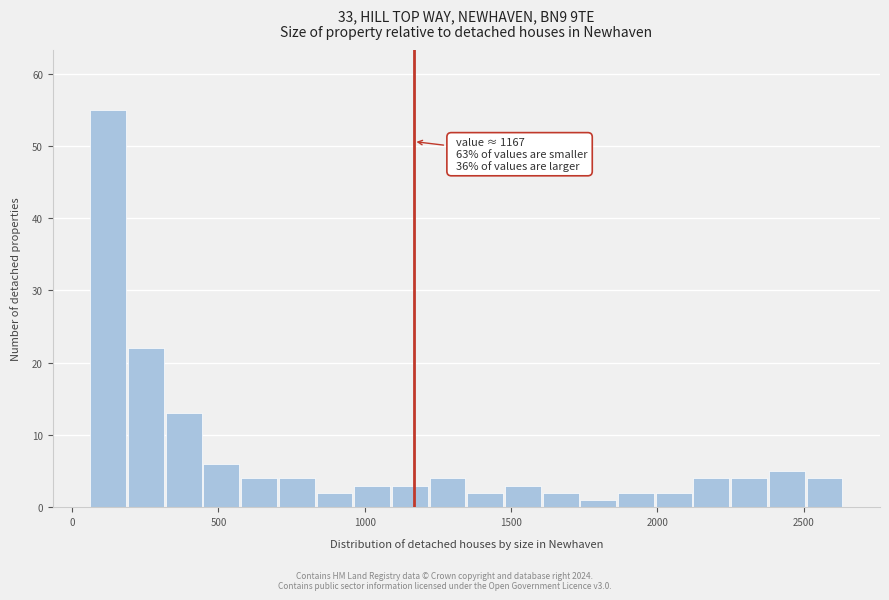

Read against the x-axis, roughly where is the centre of the tallest bar?

100